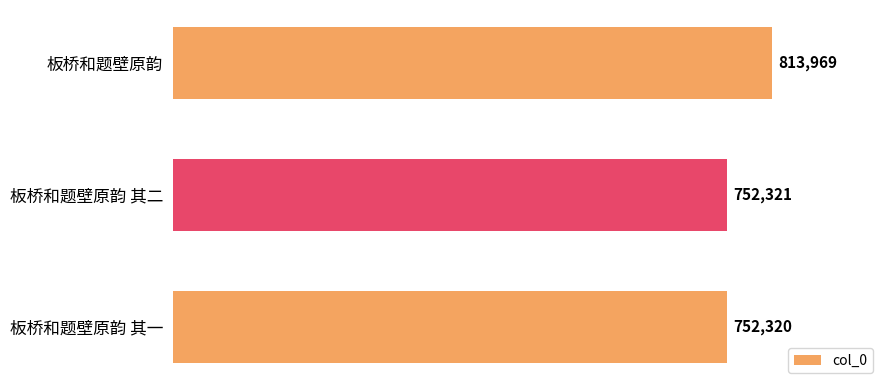

List the labels in order of value, largest first.

板桥和题壁原韵, 板桥和题壁原韵 其二, 板桥和题壁原韵 其一